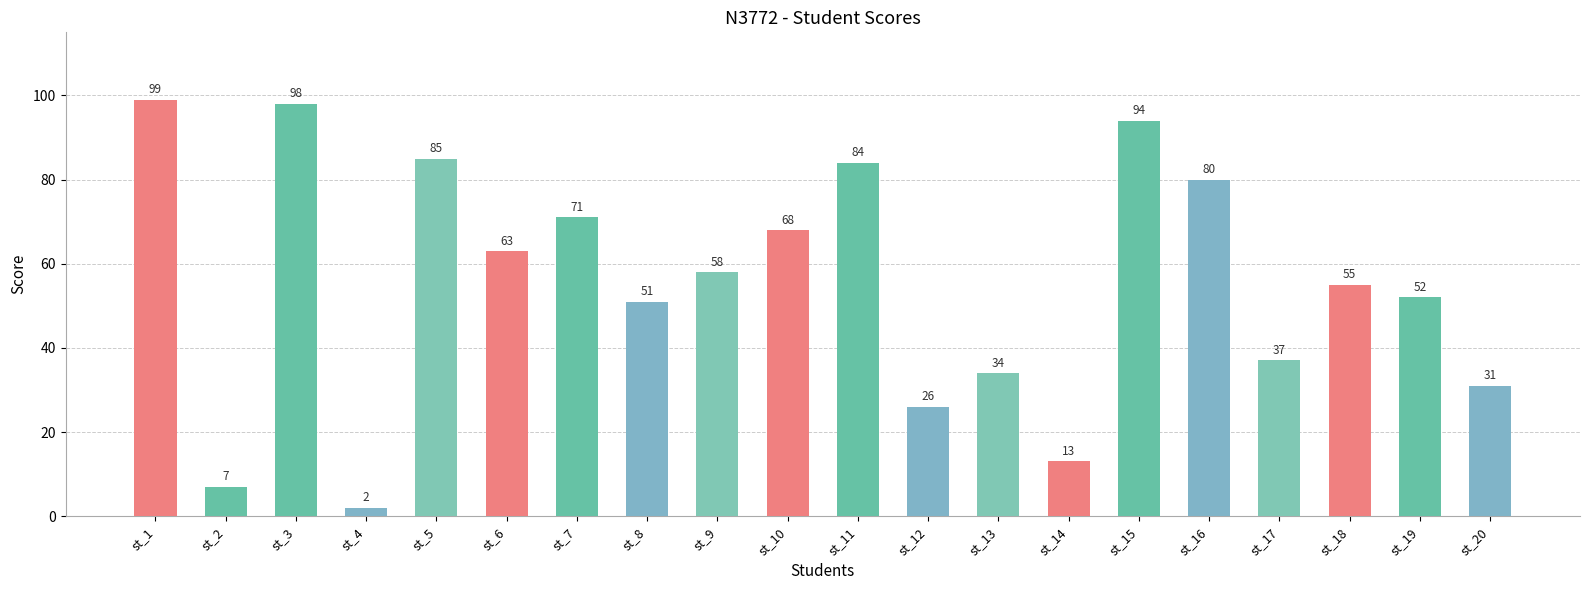

What is the difference between the values at st_3 and st_13?

64